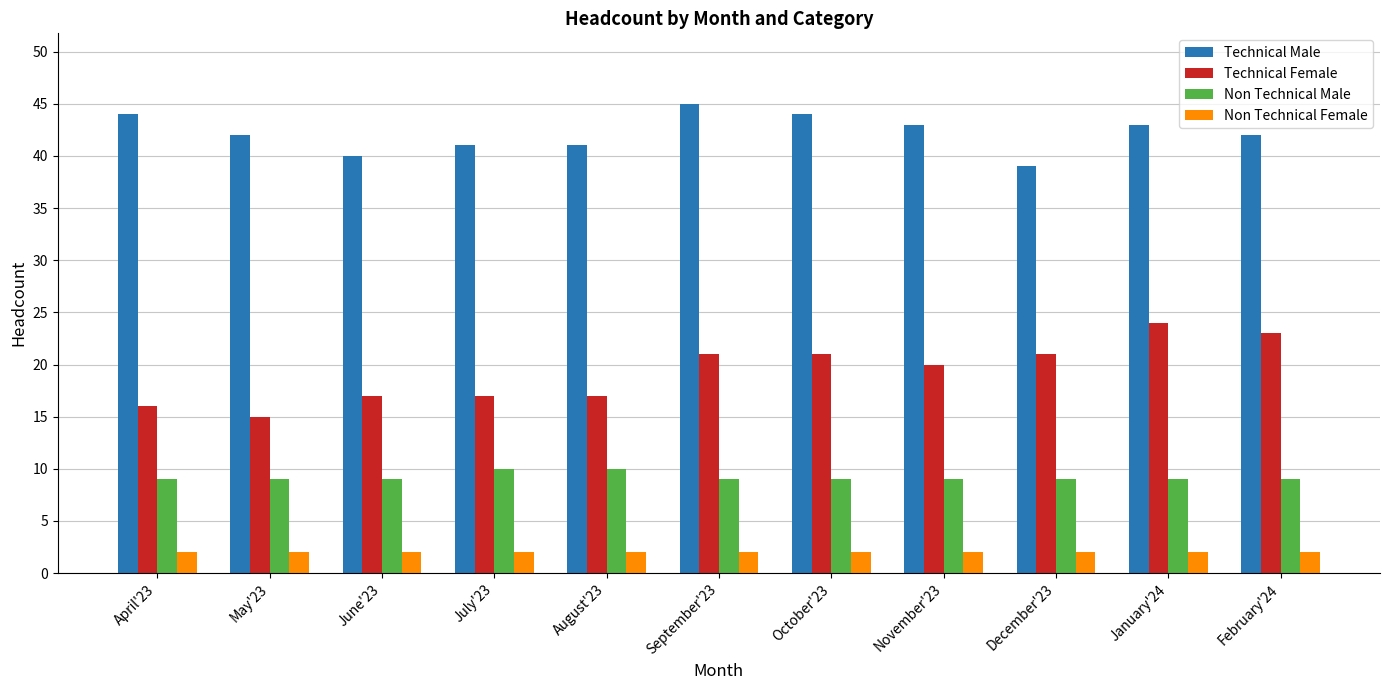

The value of Non Technical Female at January'24 is 2. True or false?

True